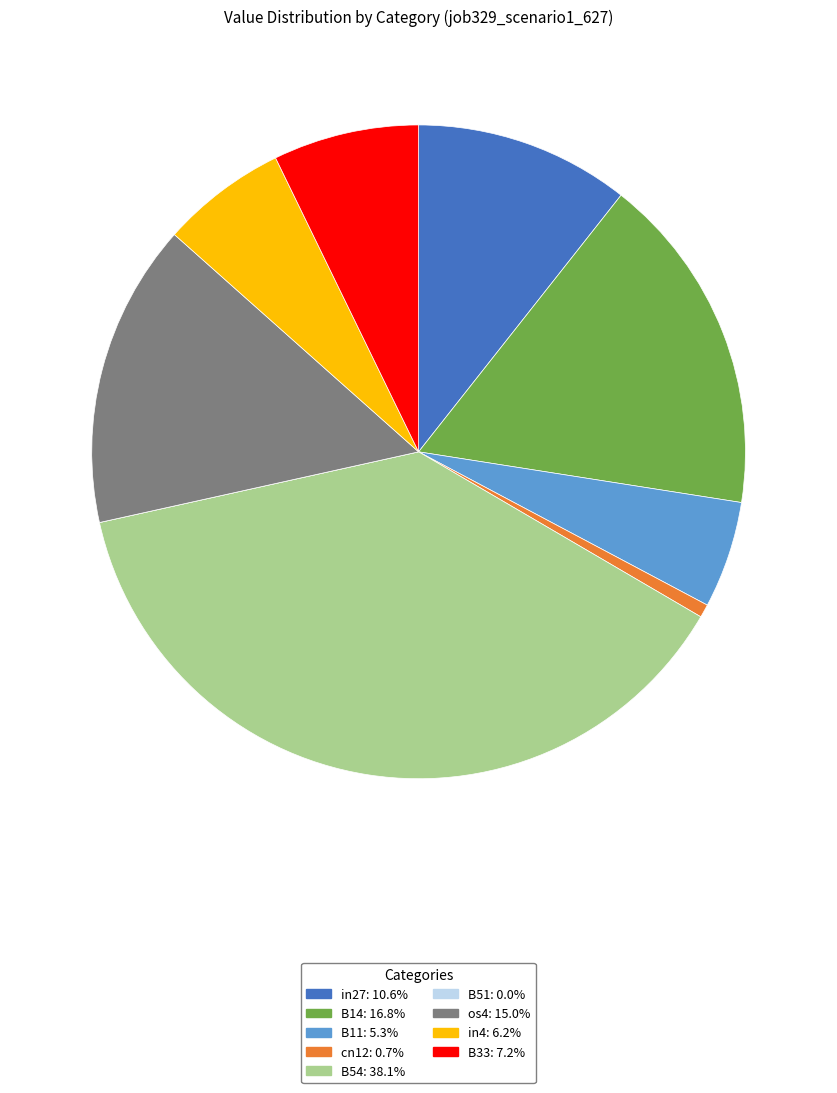

Which slice is the largest?

B54